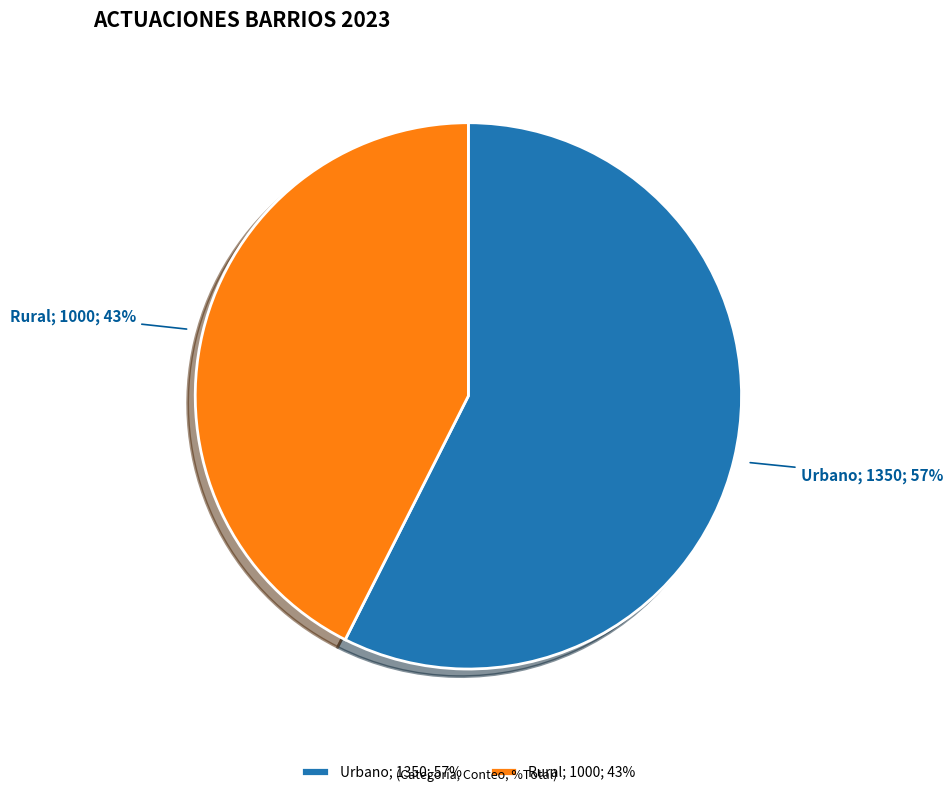

To the nearest percent, what portion does Urbano represent?

57%